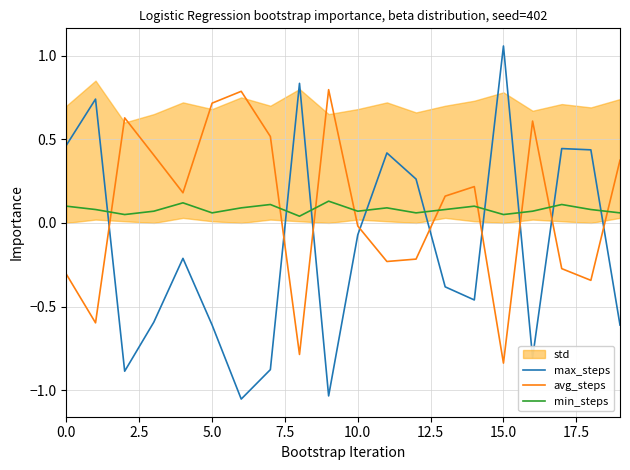

What is the difference between the maximum and minimum values in the max_steps series?

2.1